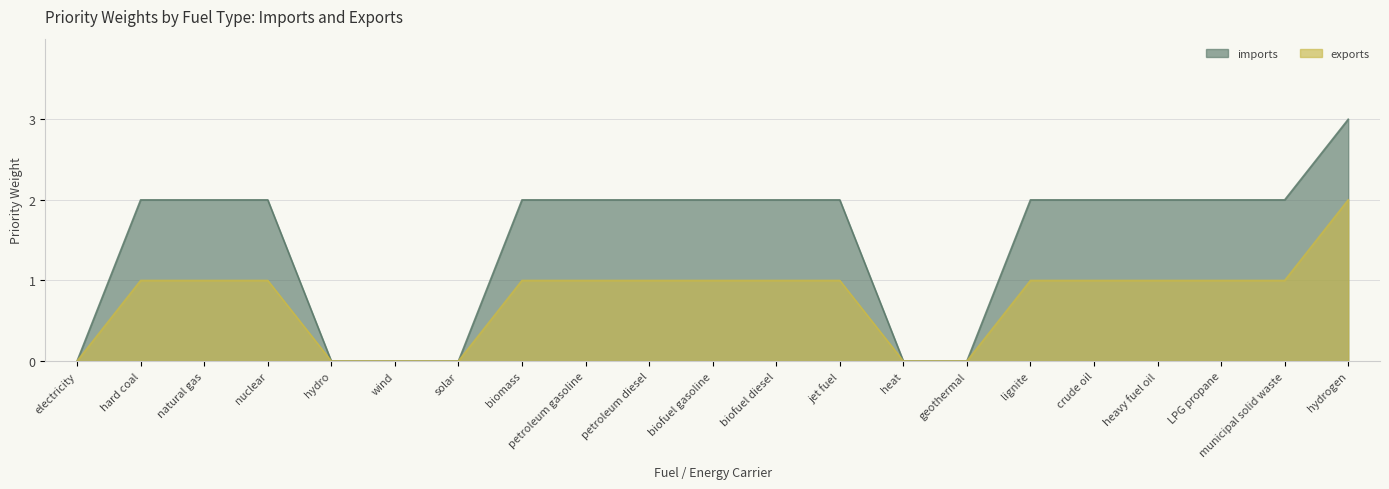

True or false: imports and exports cross at least once.

False